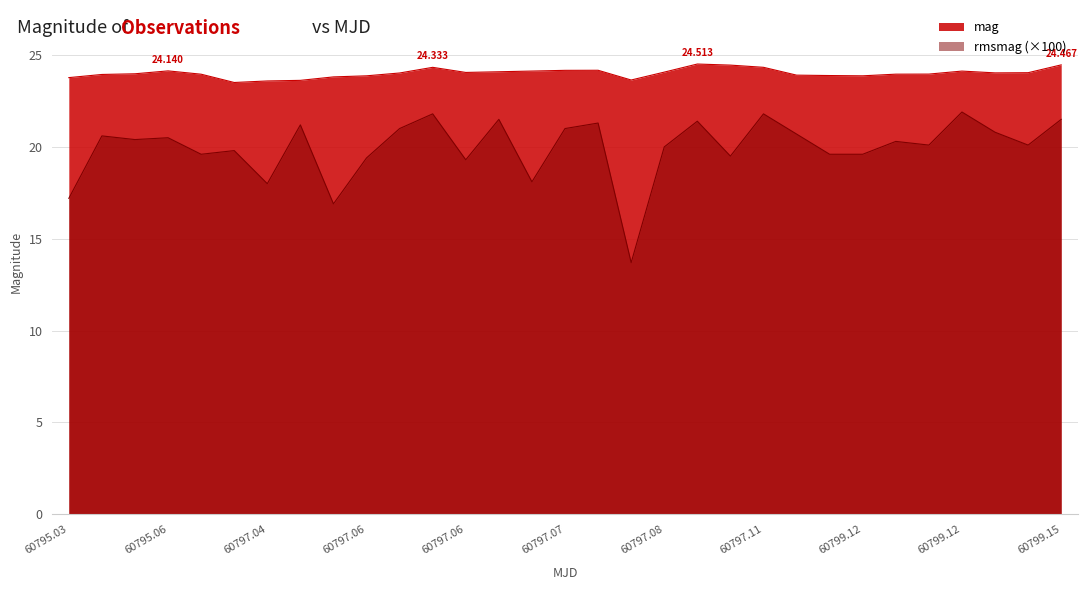

What is the total value across all series at 60795.06?

44.6